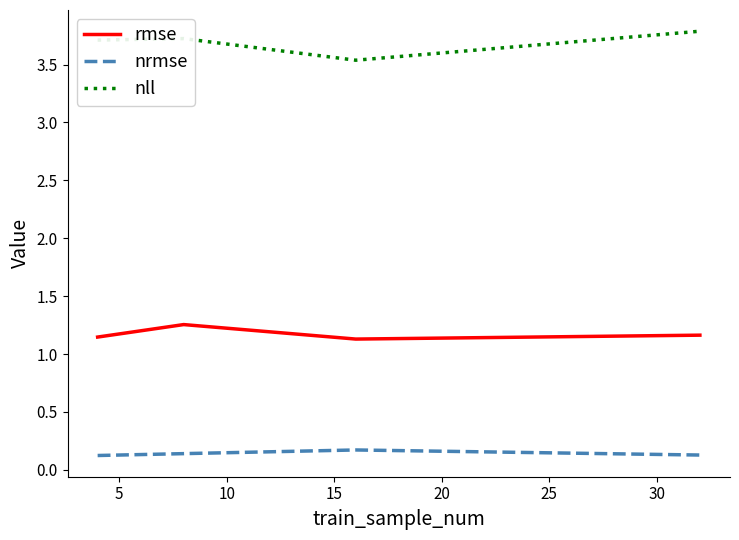

What is the greatest value displayed?

3.8